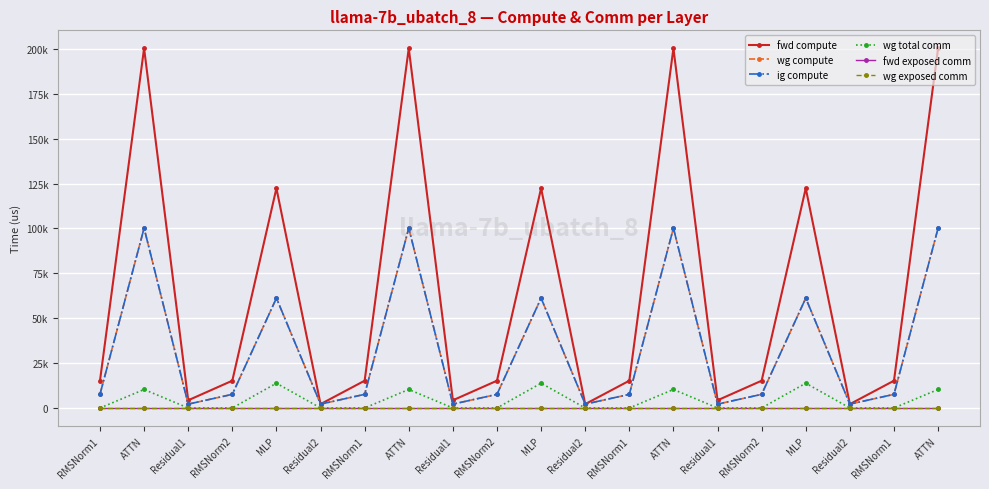

Reading left to right, transcribe all the data shown in this chart.

fwd compute: 15197.1	200325.3	4291.8	15197.1	122374.3	2145.9	15197.1	200325.3	4291.8	15197.1	122374.3	2145.9	15197.1	200325.3	4291.8	15197.1	122374.3	2145.9	15197.1	200325.3
wg compute: 7598.5	100162.6	2145.9	7598.5	61187.1	2145.9	7598.5	100162.6	2145.9	7598.5	61187.1	2145.9	7598.5	100162.6	2145.9	7598.5	61187.1	2145.9	7598.5	100162.6
ig compute: 7598.5	100162.6	2145.9	7598.5	61187.1	2145.9	7598.5	100162.6	2145.9	7598.5	61187.1	2145.9	7598.5	100162.6	2145.9	7598.5	61187.1	2145.9	7598.5	100162.6
wg total comm: 0.0	10306.8	0.0	0.0	13800.3	0.0	0.0	10306.8	0.0	0.0	13800.3	0.0	0.0	10306.8	0.0	0.0	13800.3	0.0	0.0	10306.8
fwd exposed comm: 0.0	0.0	0.0	0.0	0.0	0.0	0.0	0.0	0.0	0.0	0.0	0.0	0.0	0.0	0.0	0.0	0.0	0.0	0.0	0.0
wg exposed comm: 0.0	0.0	0.0	0.0	0.0	0.0	0.0	0.0	0.0	0.0	0.0	0.0	0.0	0.0	0.0	0.0	0.0	0.0	0.0	0.0